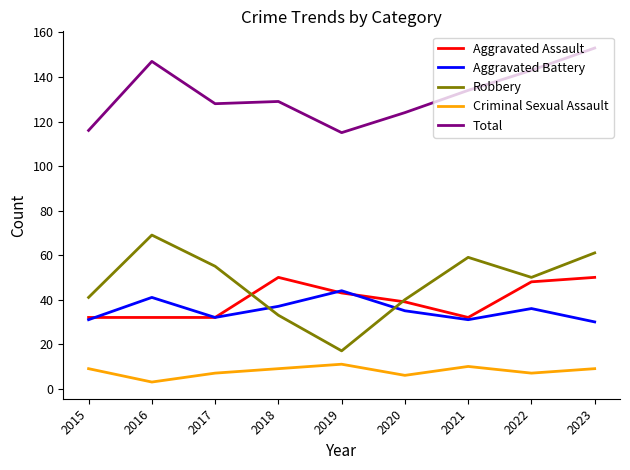

Where do Robbery and Aggravated Assault first cross each other?

2017 and 2018